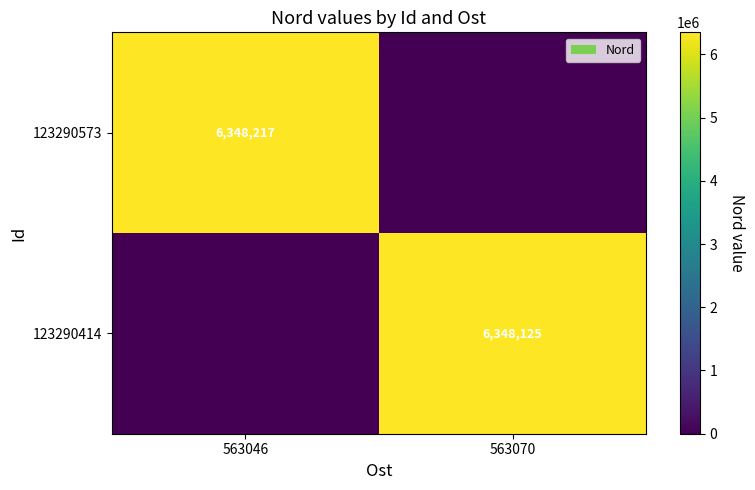

The 123290414 series shows 9013446 at 563070. True or false?

False